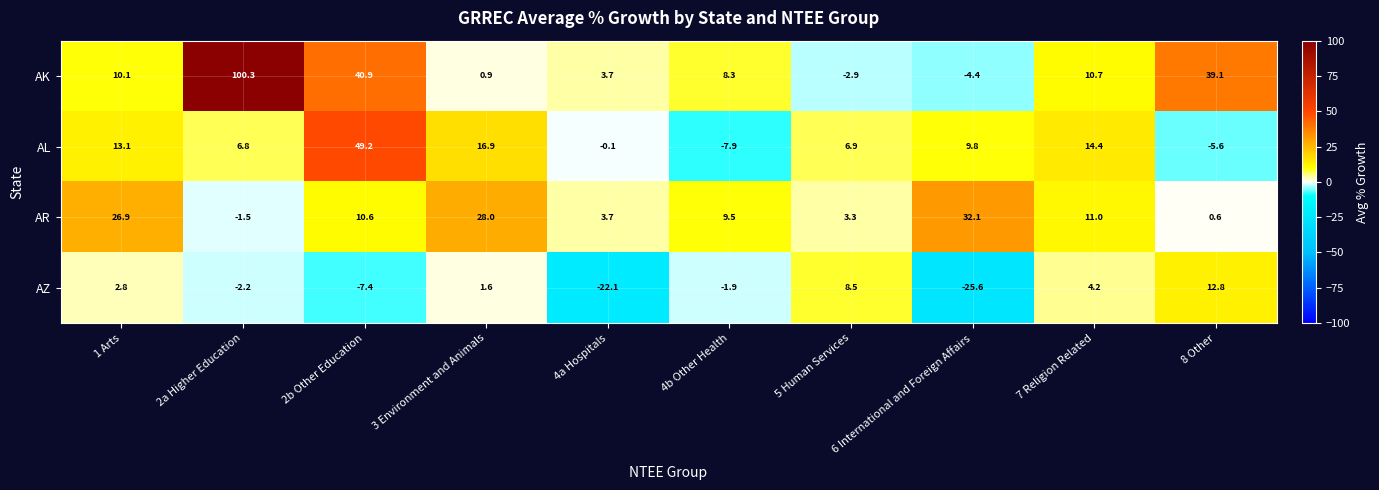

Is it true that AK equals 3.7 at 4a Hospitals?

True